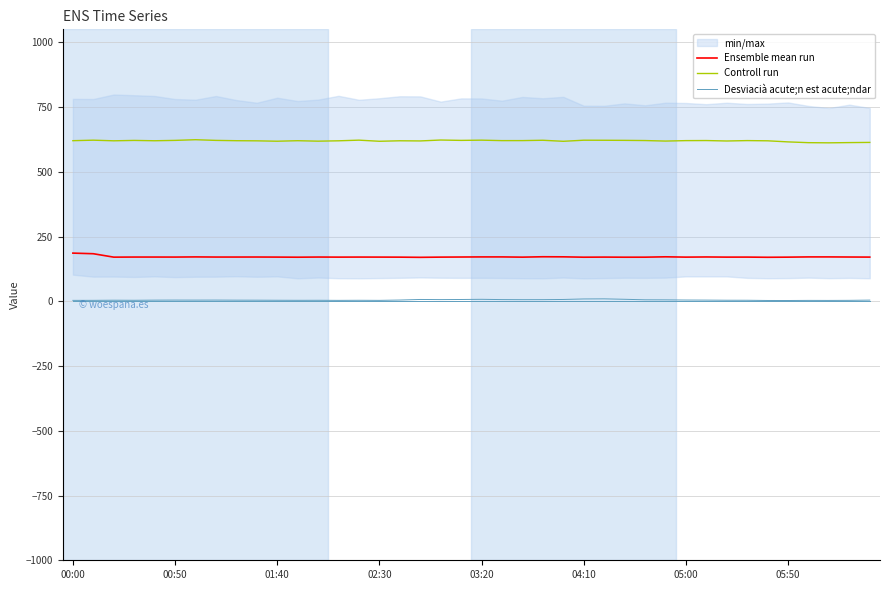

True or false: Ensemble mean run and Desviacià acute;n est acute;ndar cross at least once.

False